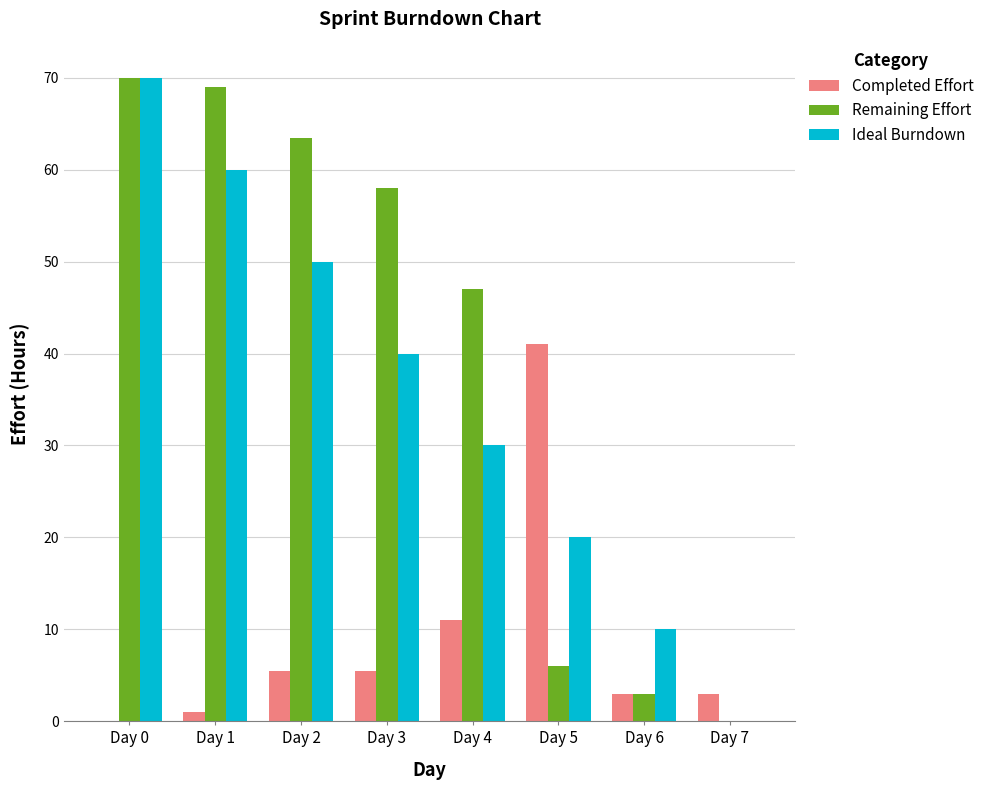

Is the value of Remaining Effort at Day 3 greater than the value of Completed Effort at Day 2?

Yes